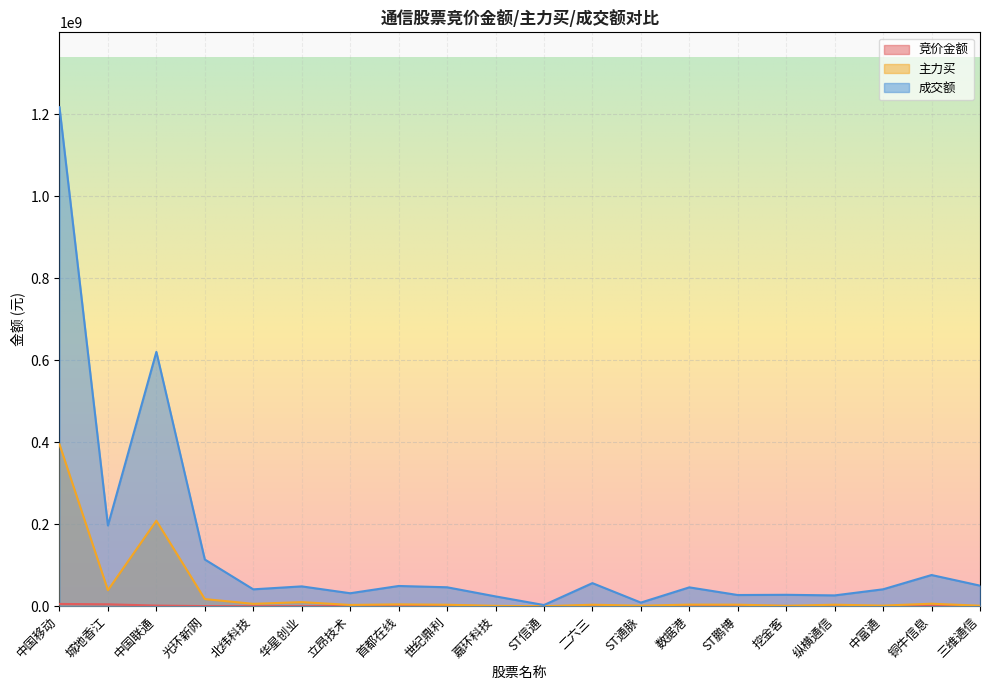

Does the chart display data point markers on the line(s)?

No